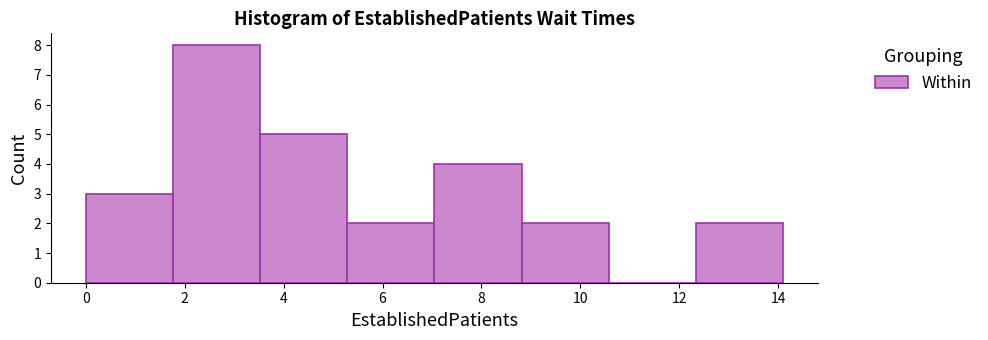

Over which range of the x-axis is the bar tallest?

1.8 to 3.6